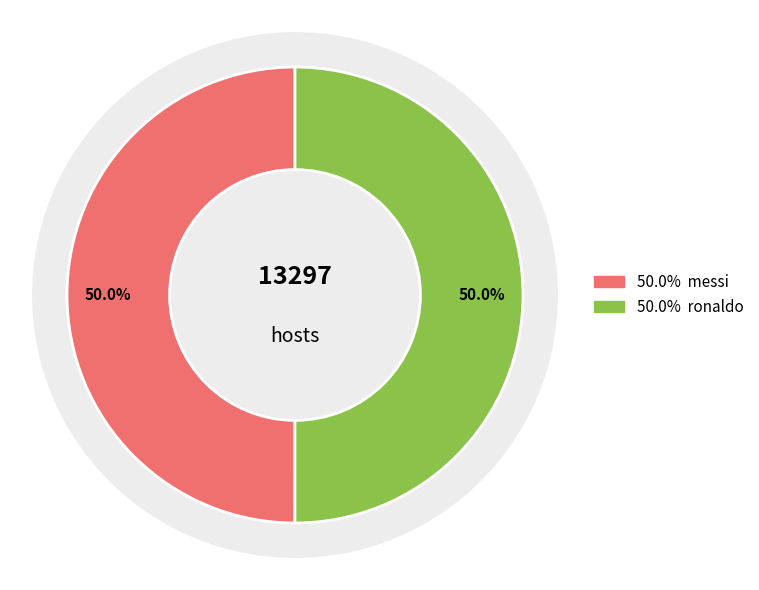

Which slice is the largest?

ronaldo